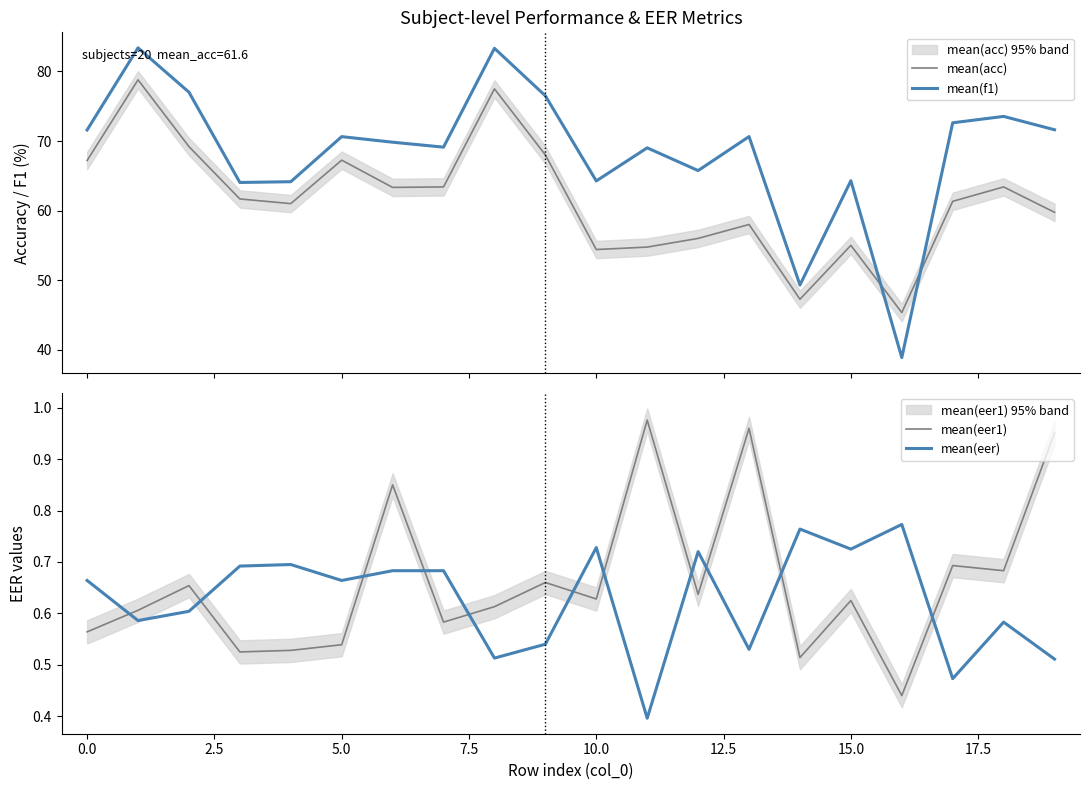

How many data points does each series have?

20